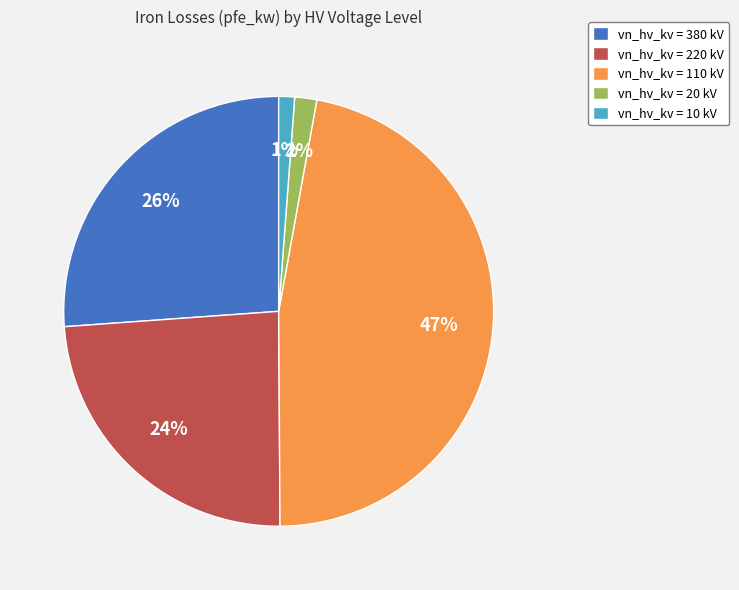

Is it true that vn_hv_kv = 110 kV is 47% of the pie?

True